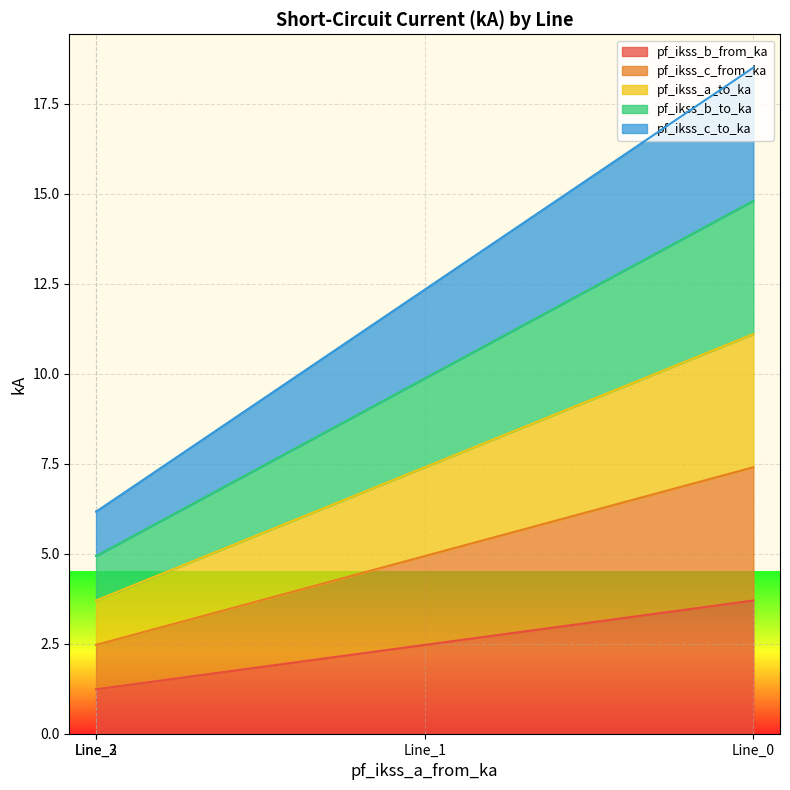

Which series has the largest total across all categories?

pf_ikss_b_from_ka